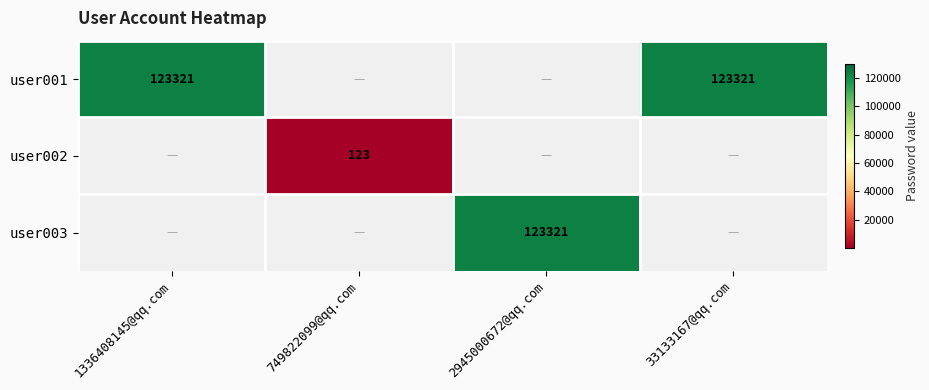

How many data points does each series have?

4